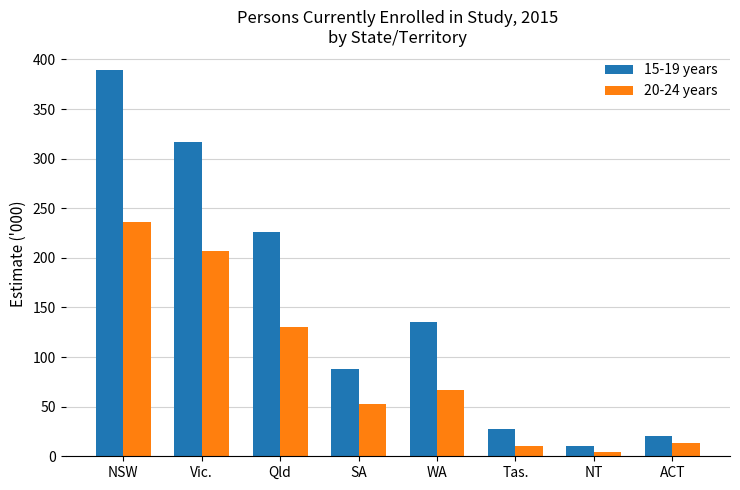

The 20-24 years series shows 57.4 at Qld. True or false?

False